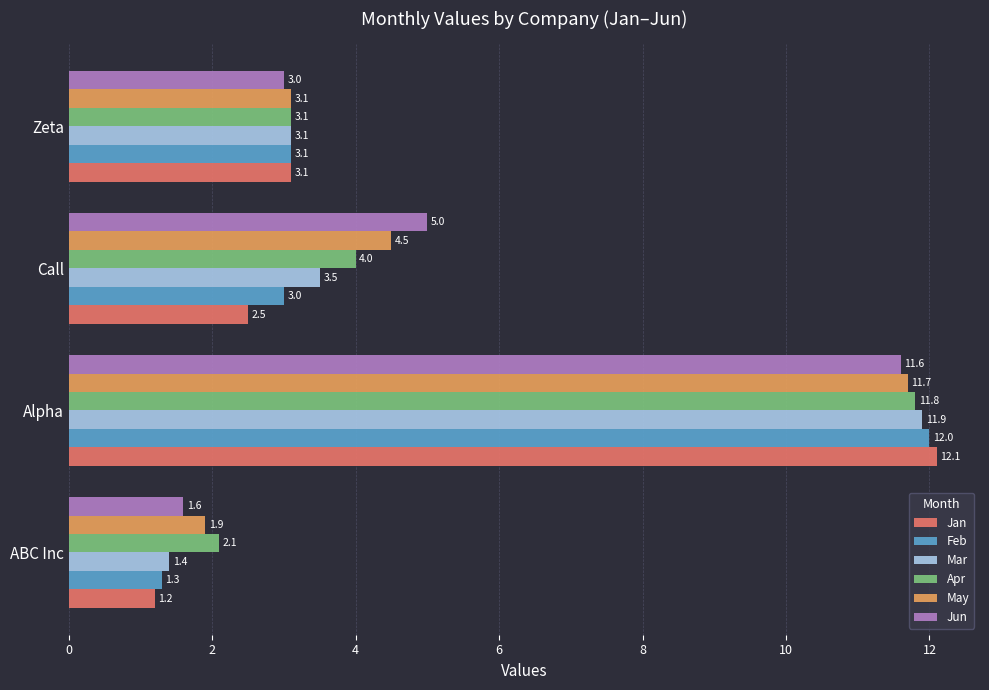

Where is Jun nearest to the value 6?

Call